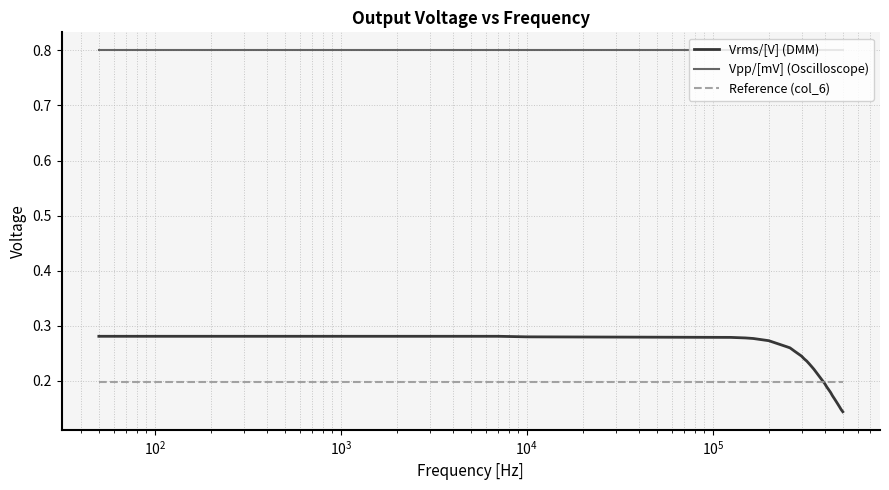

Which series has the largest range (max minus min)?

Vrms/[V] (DMM)